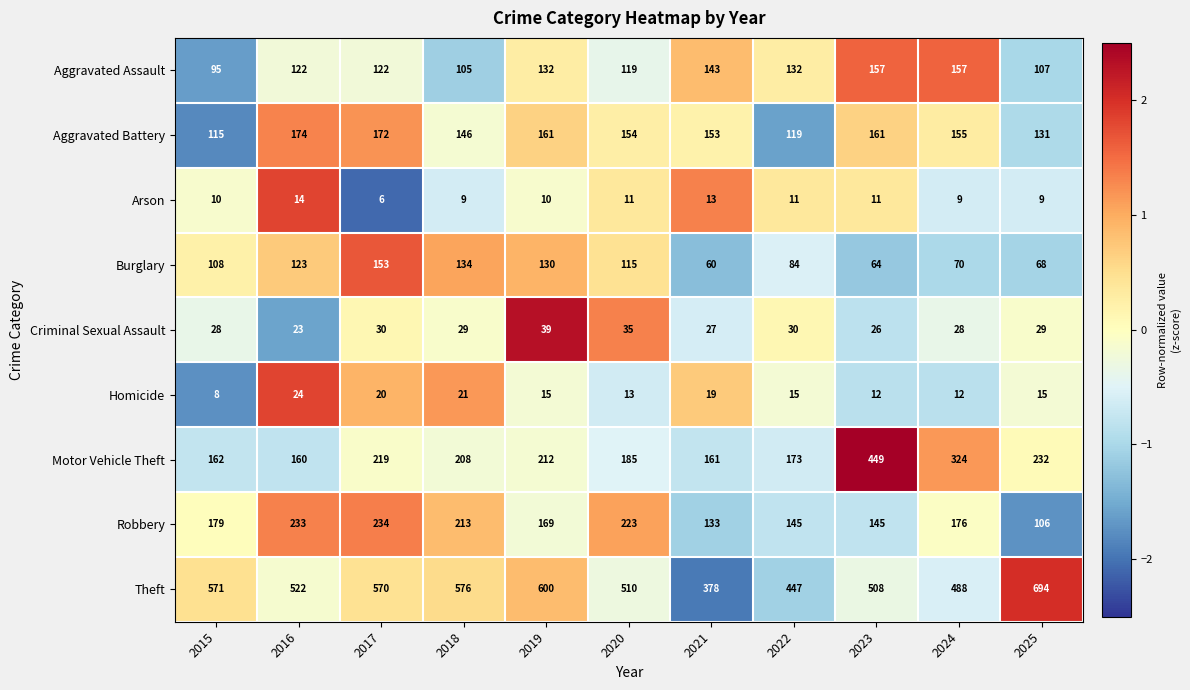

Rank the series at 2022 from lowest to highest value.

Arson, Homicide, Criminal Sexual Assault, Burglary, Aggravated Battery, Aggravated Assault, Robbery, Motor Vehicle Theft, Theft